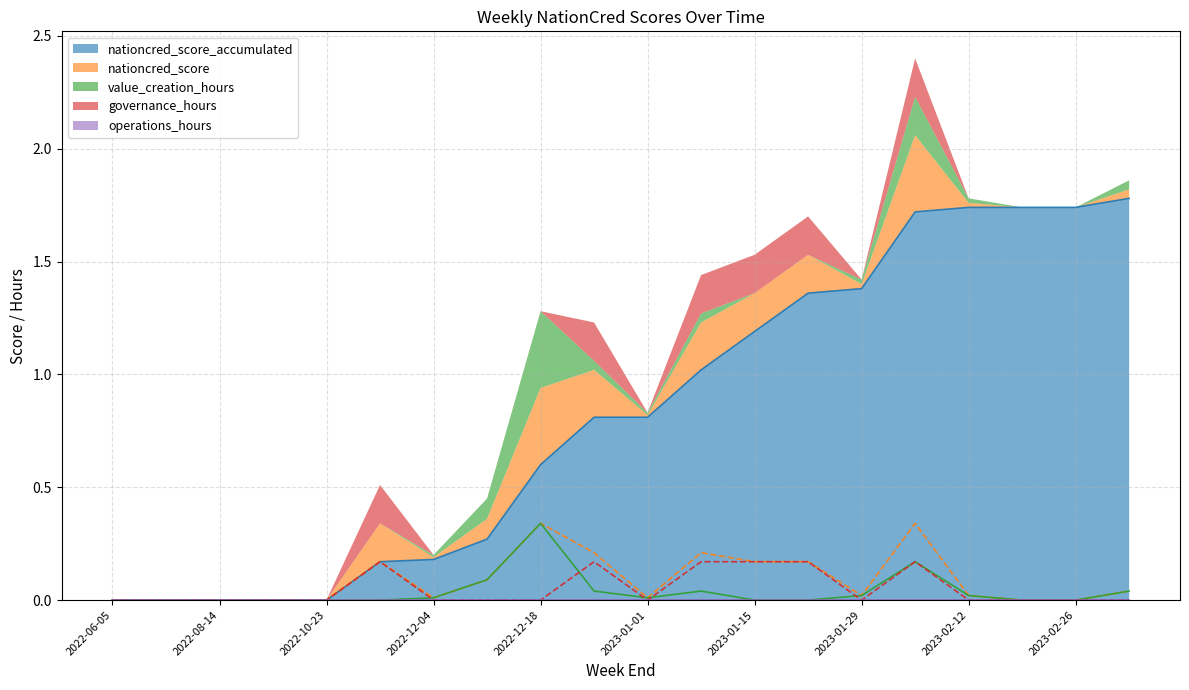

At which category does governance_hours reach its first local peak?

2022-11-27